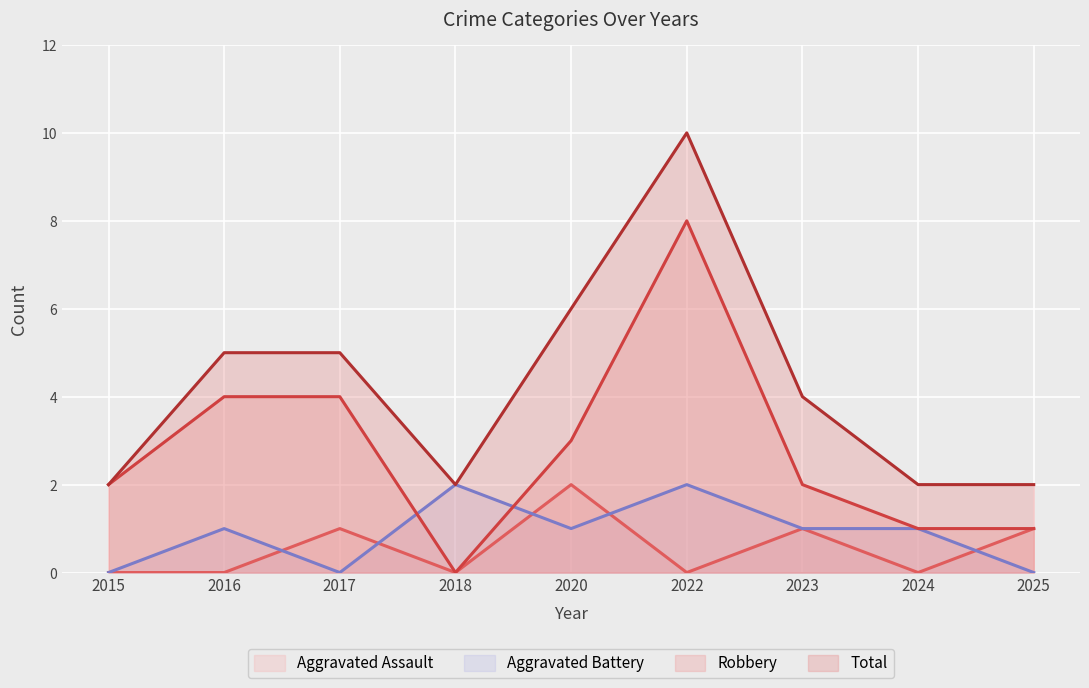

The Robbery series shows 4 at 2023. True or false?

False